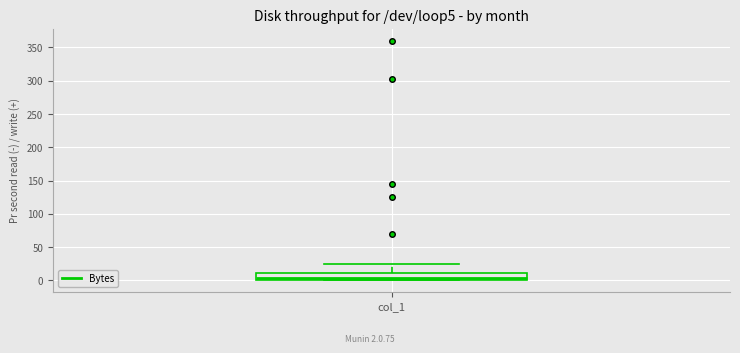

Read this box plot against the y-axis: the position of the median line, the range covered by the box, and the ends of both whiskers. The values are not printed on the chart, so give them approximately, as read against the axis.

median 5, box 0 to 10, whiskers 0 to 25